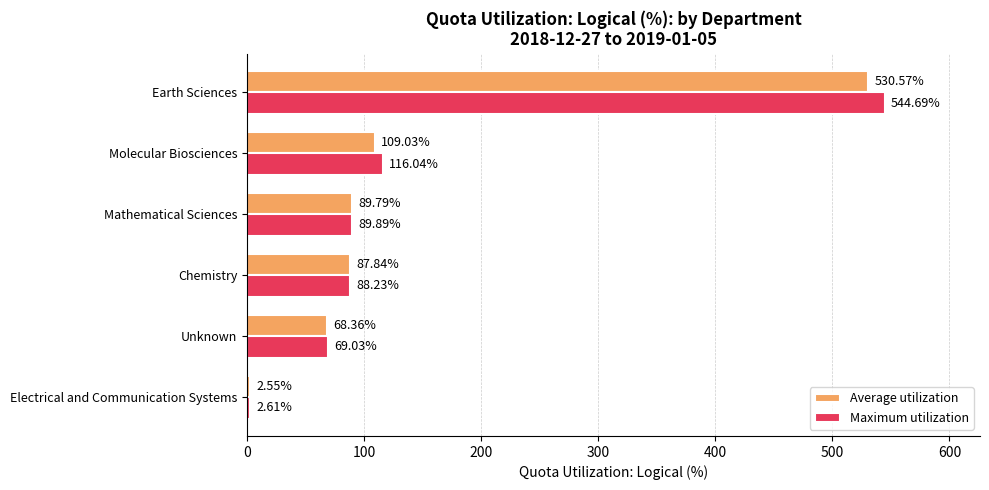

What is the average value of the Maximum utilization series?

151.7